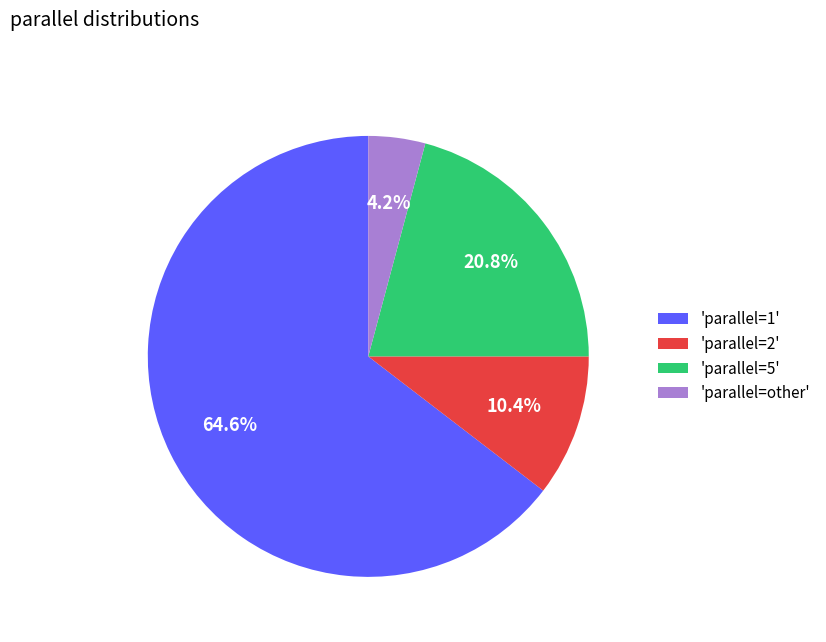

Rank the categories by value from highest to lowest.

'parallel=1', 'parallel=5', 'parallel=2', 'parallel=other'